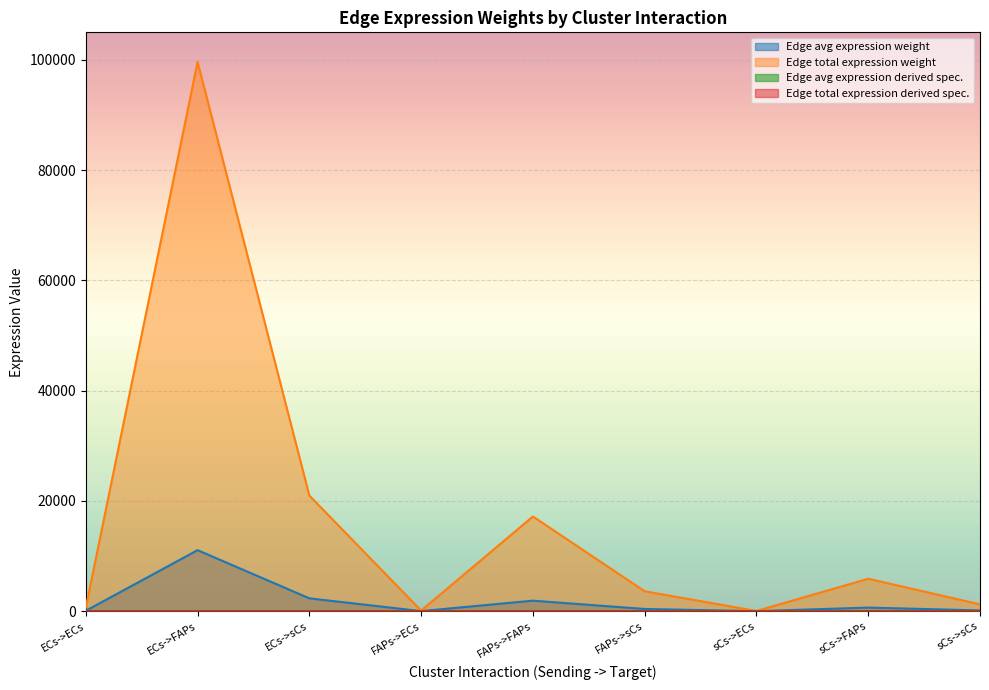

Which label corresponds to the largest value in the chart?

ECs->FAPs